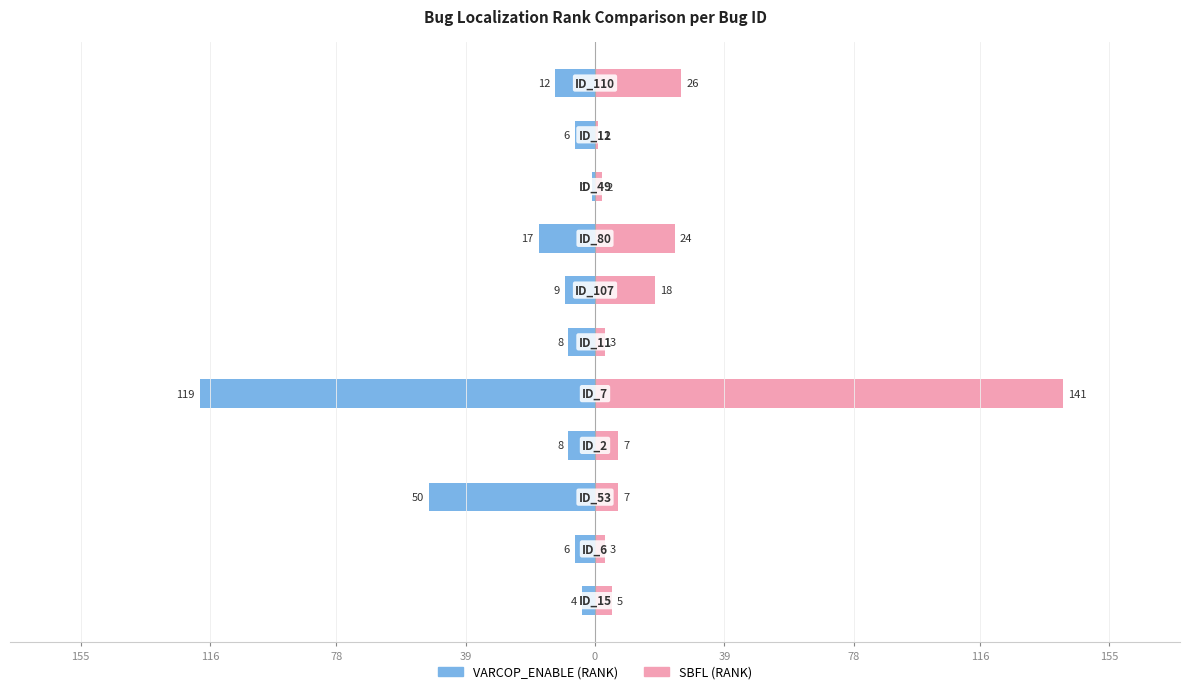

Is it true that SBFL (RANK) equals 1 at 155?

False